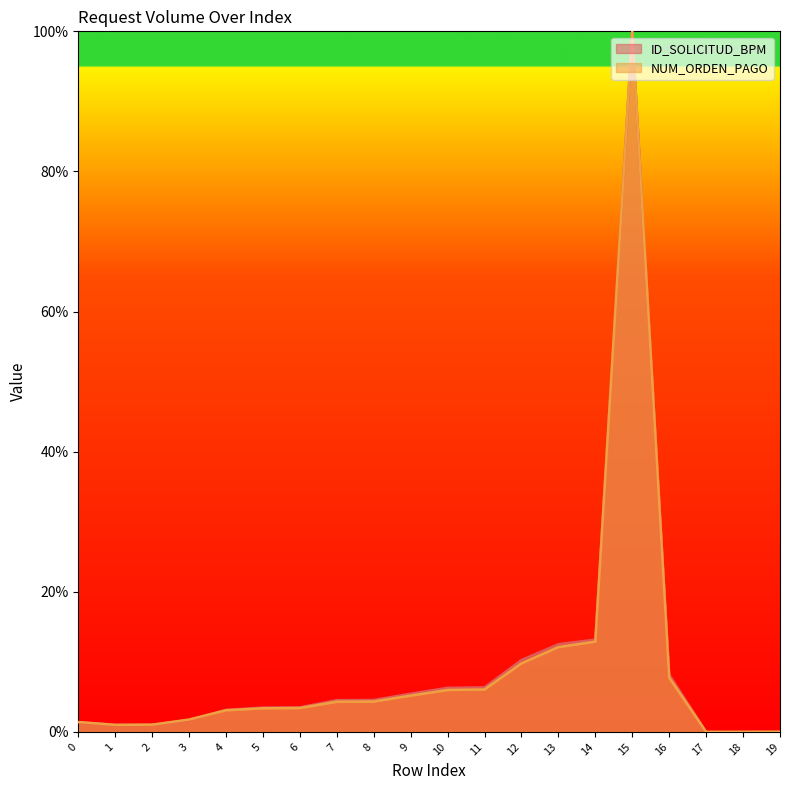

At which category is the sum across all series the highest?

15